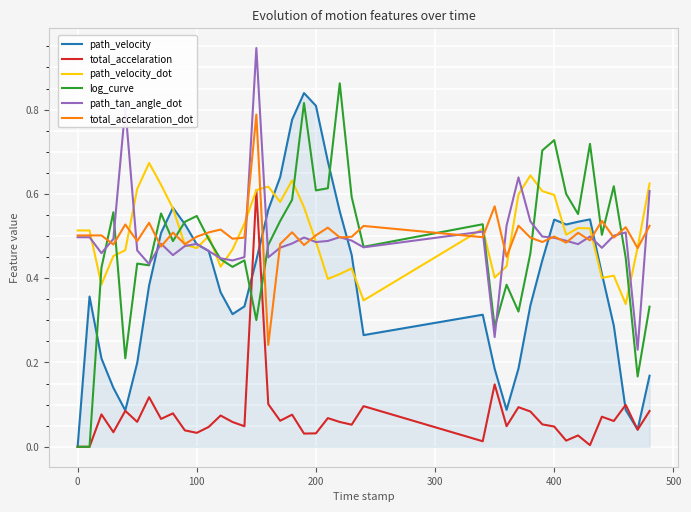

What is the sum of all path_tan_angle_dot values?

19.9